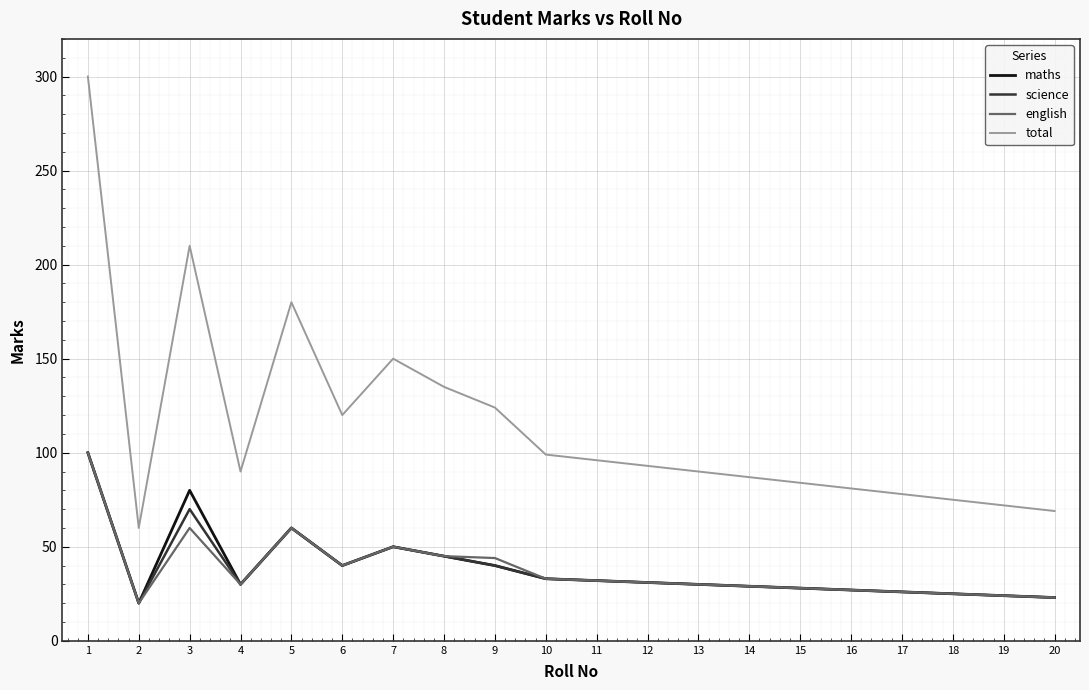

Which series has the largest total across all categories?

total